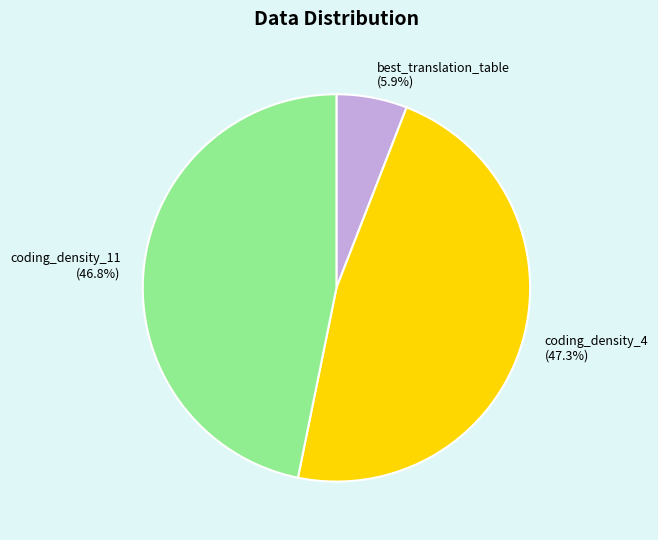

Do coding_density_4 and coding_density_11 together represent more than half of the pie?

Yes